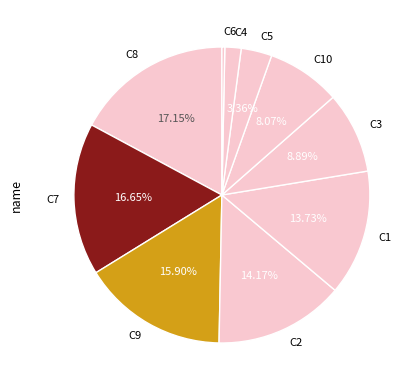

Does C9 represent more than half of the total?

No